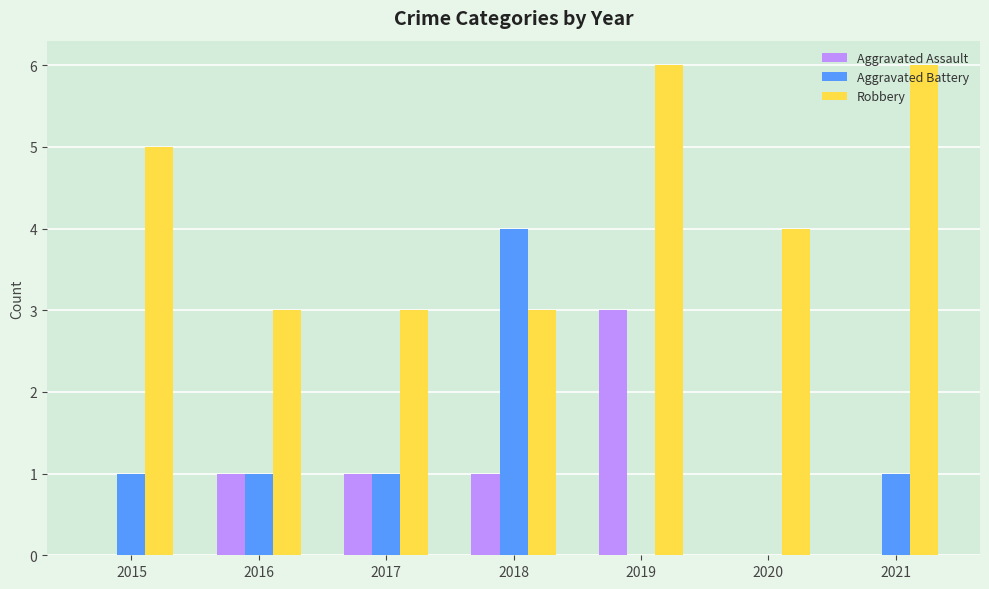

Where is Robbery nearest to the value 4?

2020